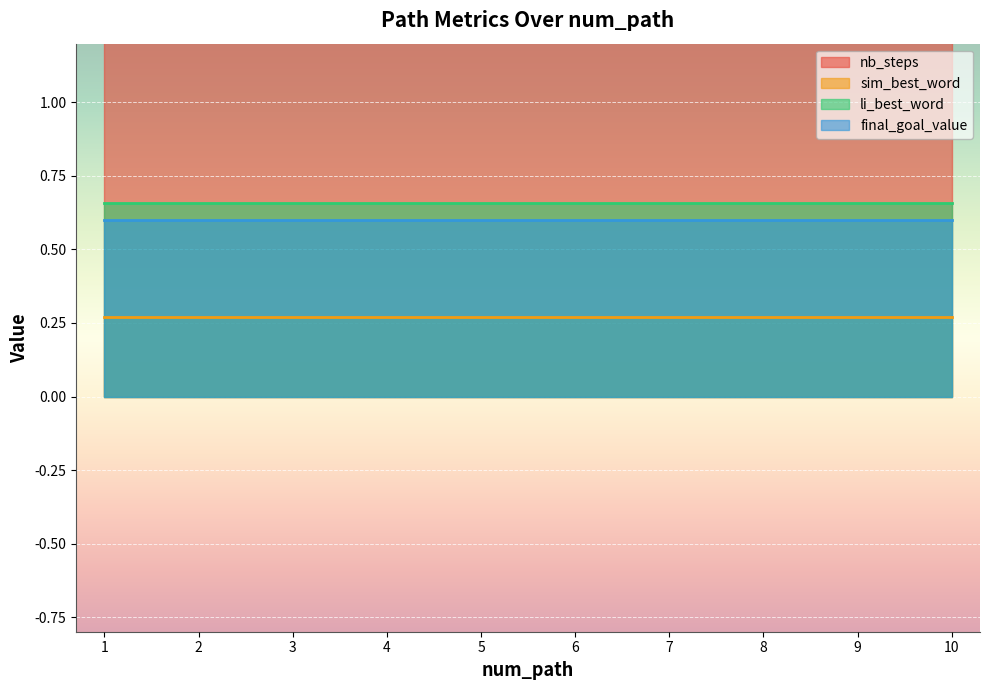

Which category has the lowest value across all series?

1